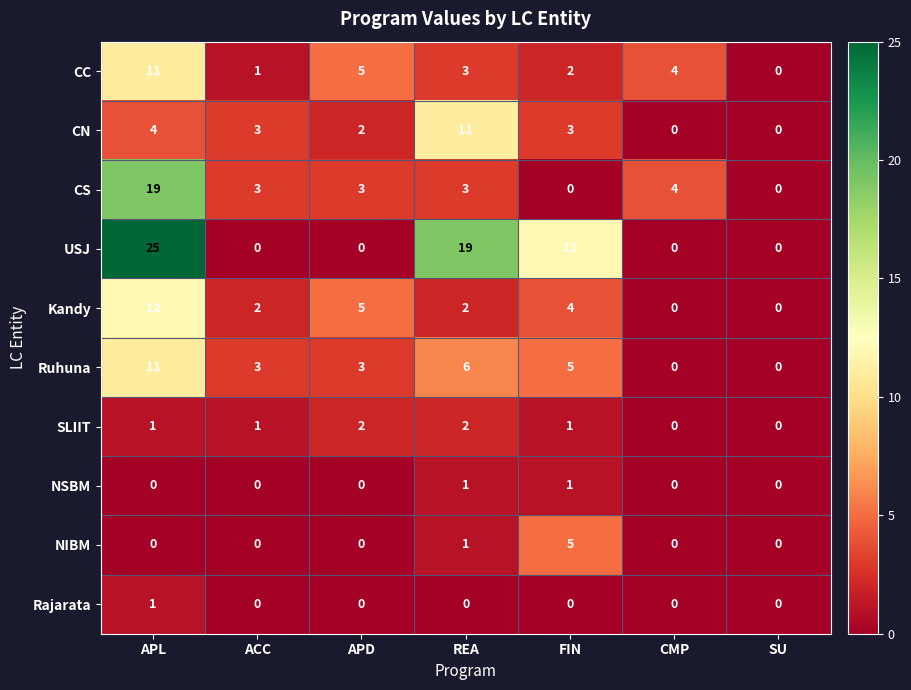

What is the spread (max minus min) of values at APL?

25